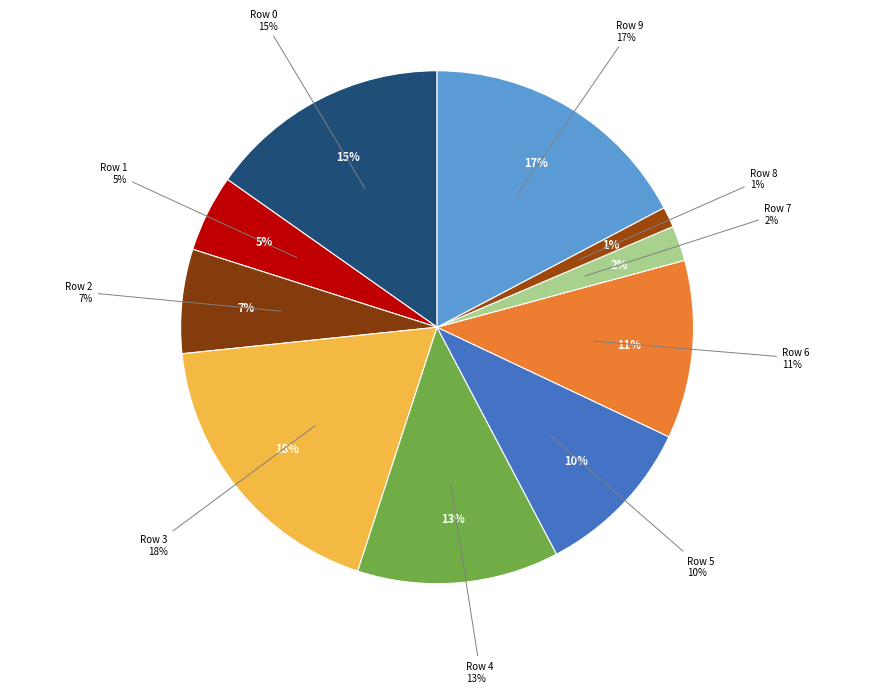

How many slices are in this pie chart?

10